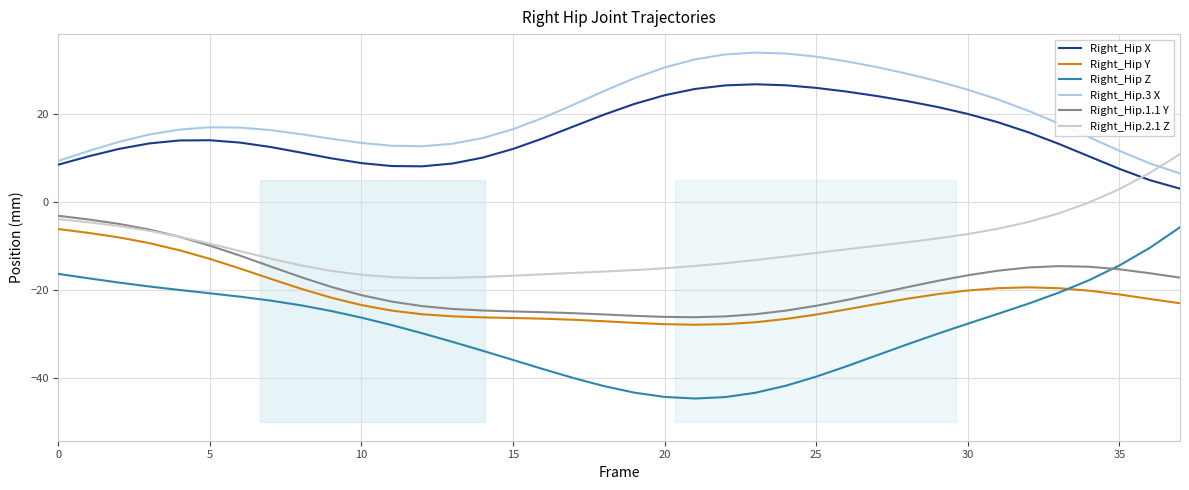

Does the chart display data point markers on the line(s)?

No